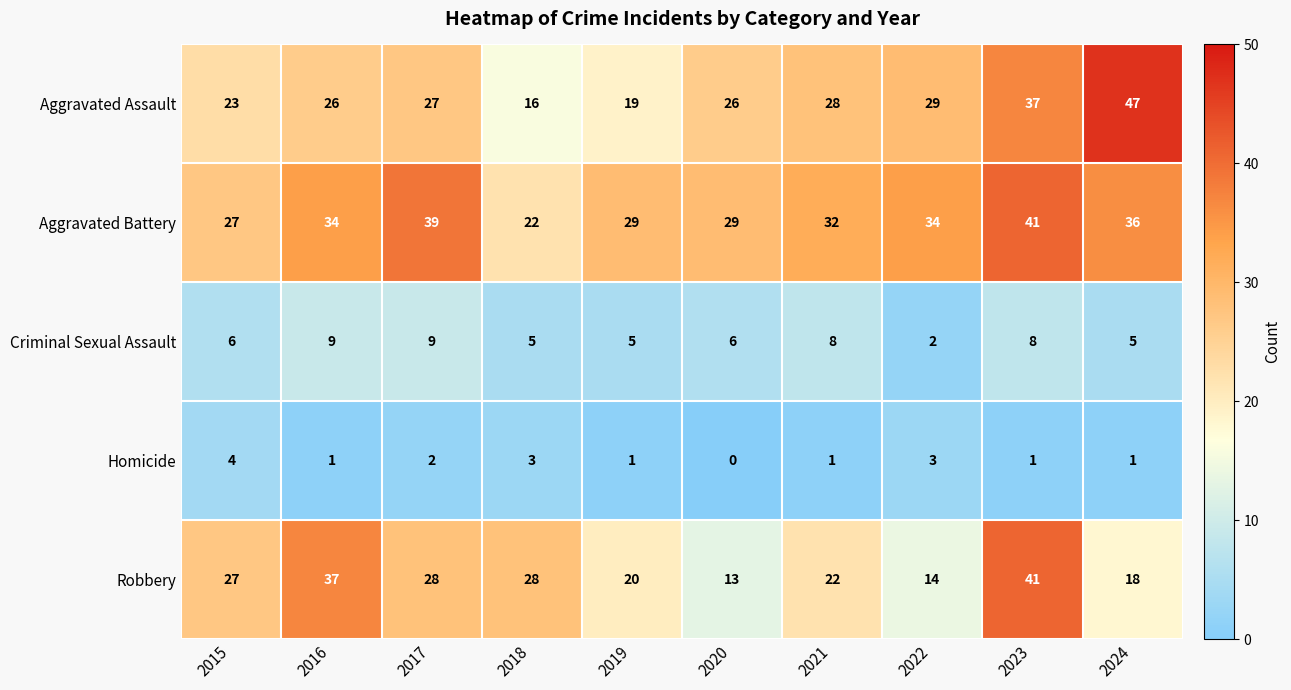

How many data points does each series have?

10